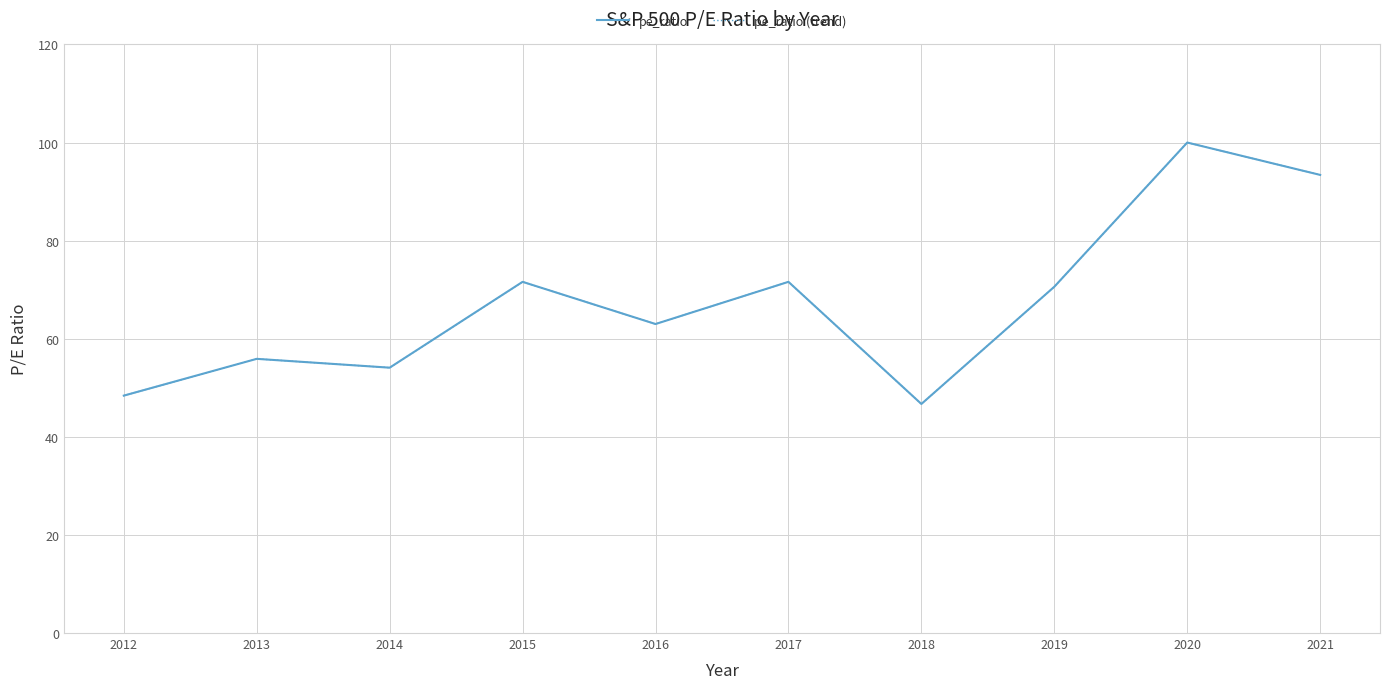

Does the chart display data point markers on the line(s)?

No